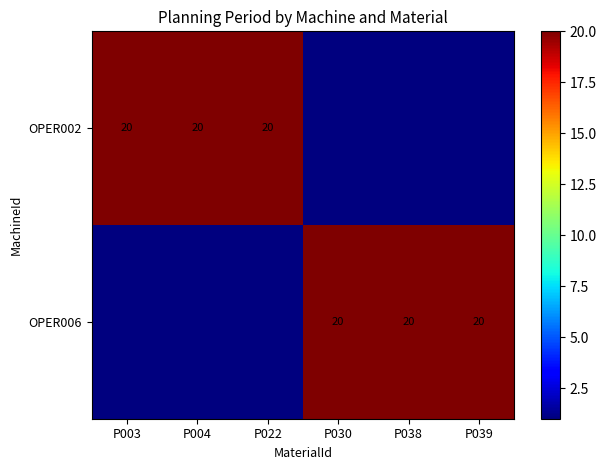

The OPER006 series shows 27 at P039. True or false?

False